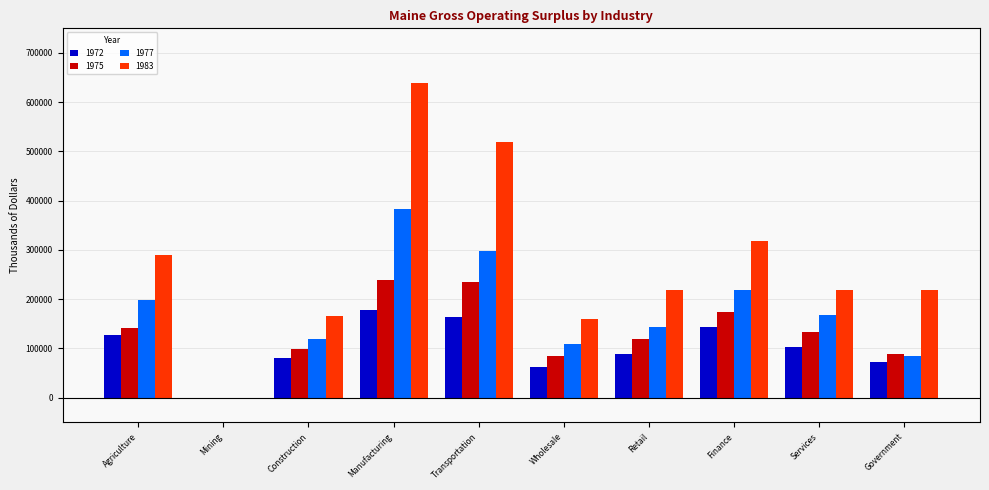

What is the total value across all series at Finance?

855096